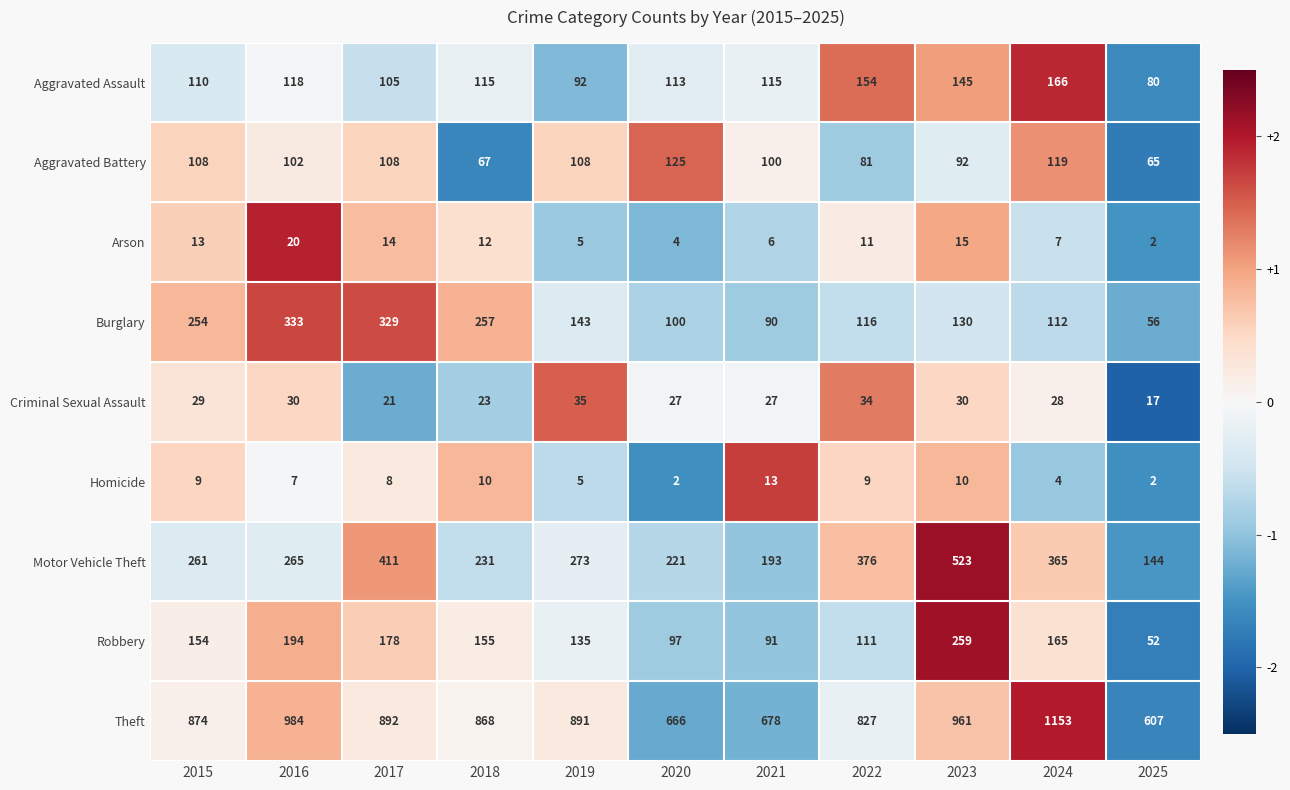

At which category is the sum across all series the highest?

2023